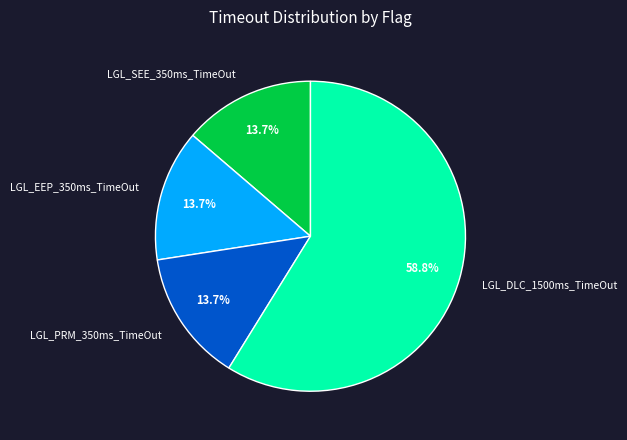

To the nearest percent, what is the combined percentage of LGL_PRM_350ms_TimeOut and LGL_EEP_350ms_TimeOut?

27%